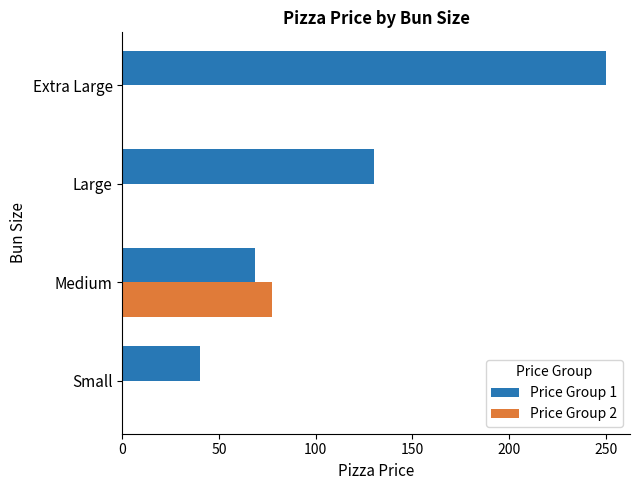

What is the sum of all Price Group 2 values?

77.5